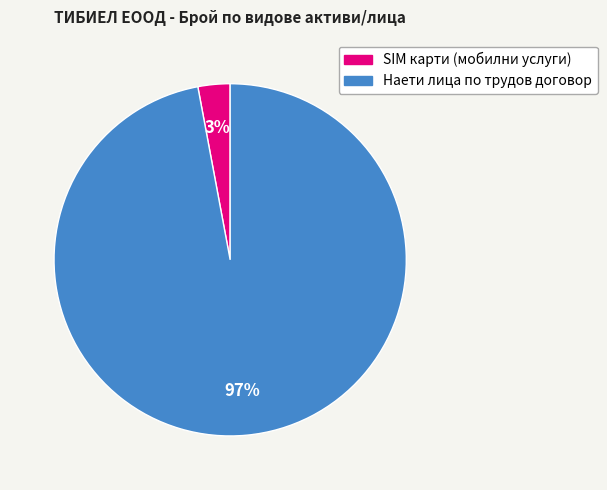

What percentage is the Наети лица по трудов договор slice, to the nearest percent?

97%